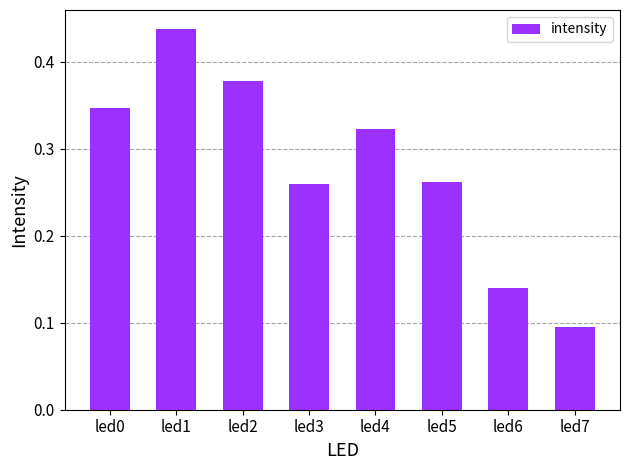

What is the sum of the values at led4 and led5?

0.6